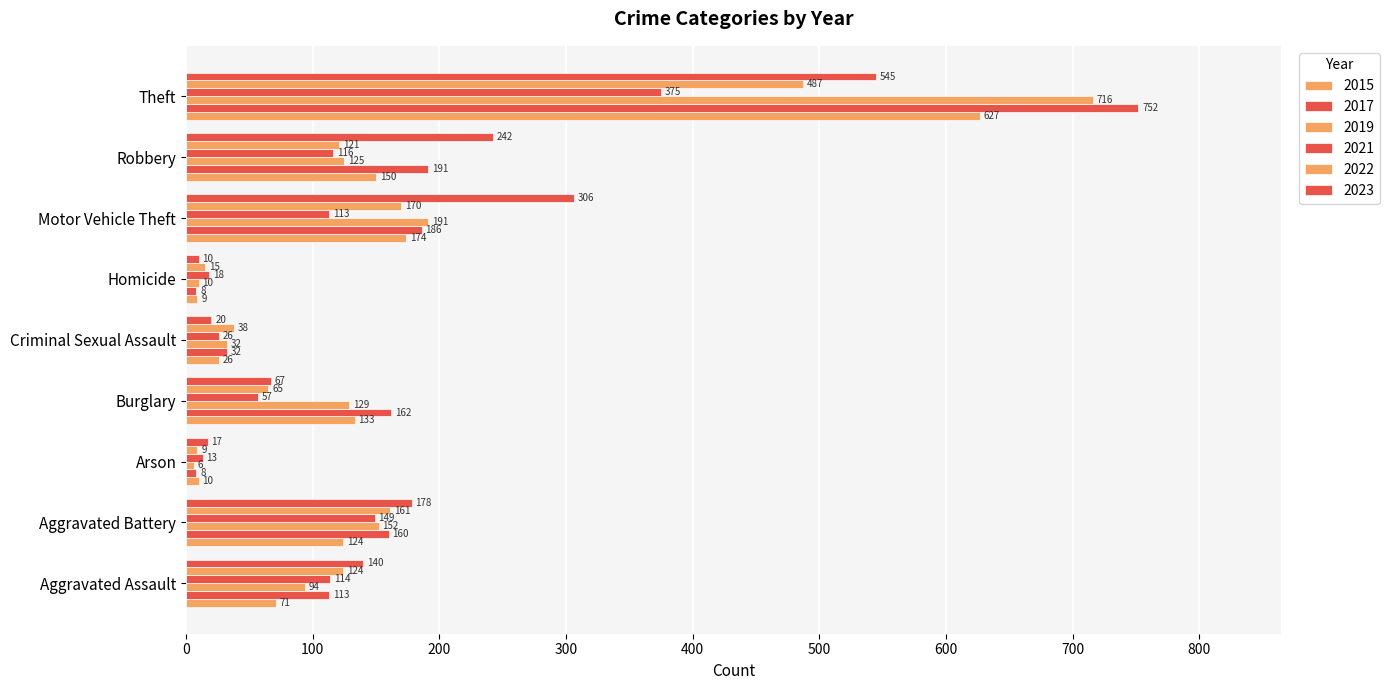

Reading right to left, transcribe all the data shown in this chart.

2015: 627	150	174	9	26	133	10	124	71
2017: 752	191	186	8	32	162	8	160	113
2019: 716	125	191	10	32	129	6	152	94
2021: 375	116	113	18	26	57	13	149	114
2022: 487	121	170	15	38	65	9	161	124
2023: 545	242	306	10	20	67	17	178	140